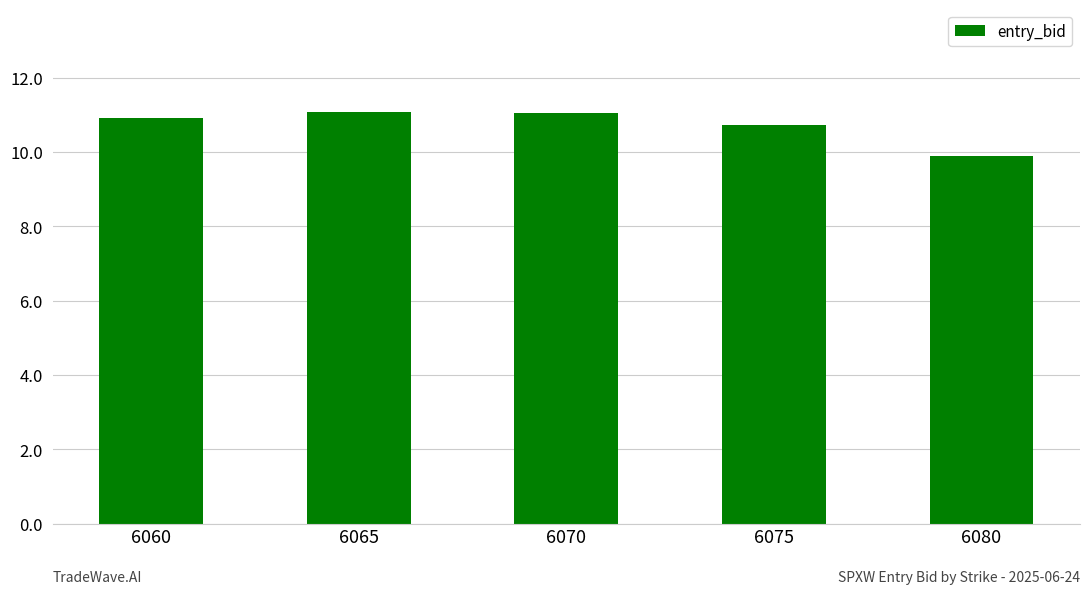

What is the average value?

10.7